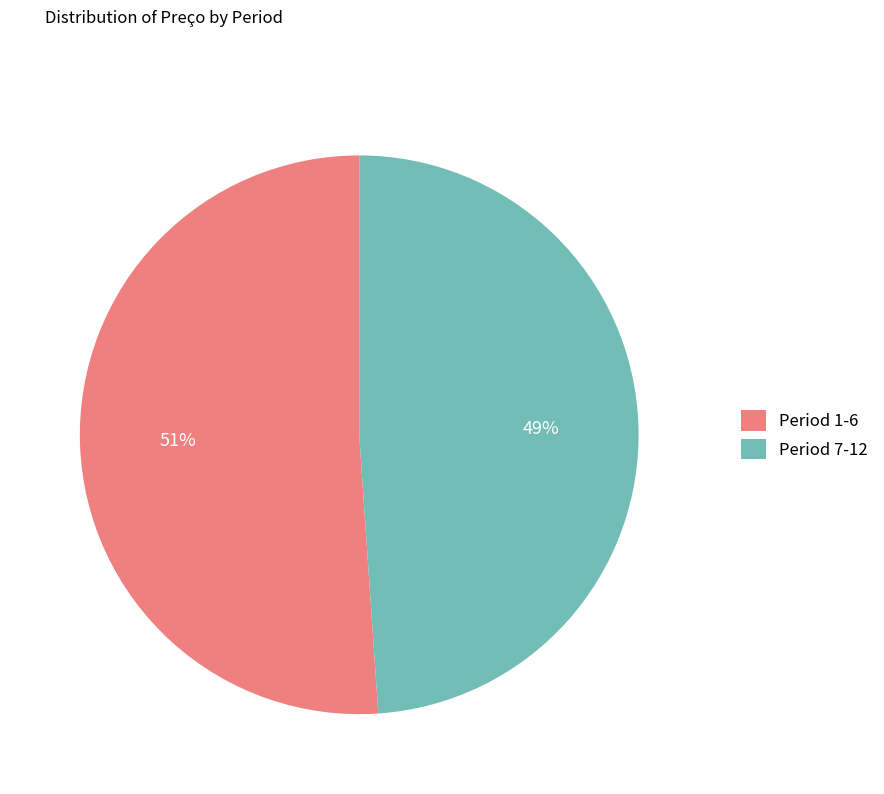

Count the number of slices in the pie.

2